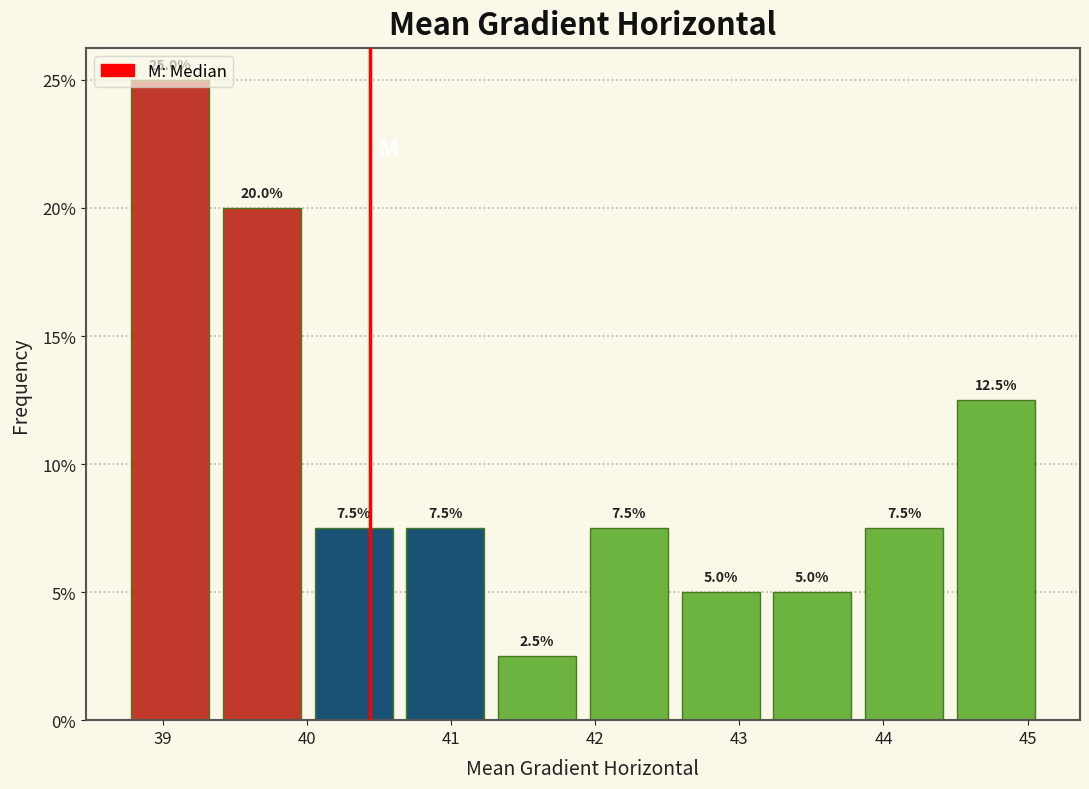

What is the height of the bar covering 43.2 to 43.9 on the x-axis? The bar edges are not printed on the chart, so give them approximately, as read against the axis.

5.0